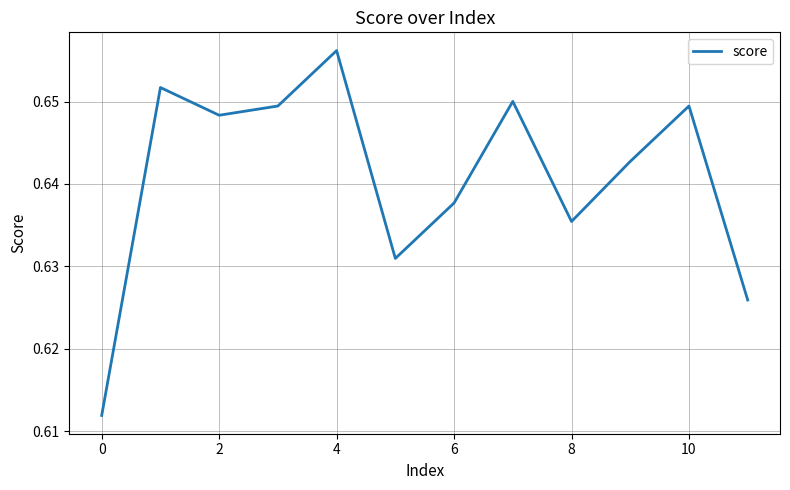

What is the greatest value displayed?

0.7